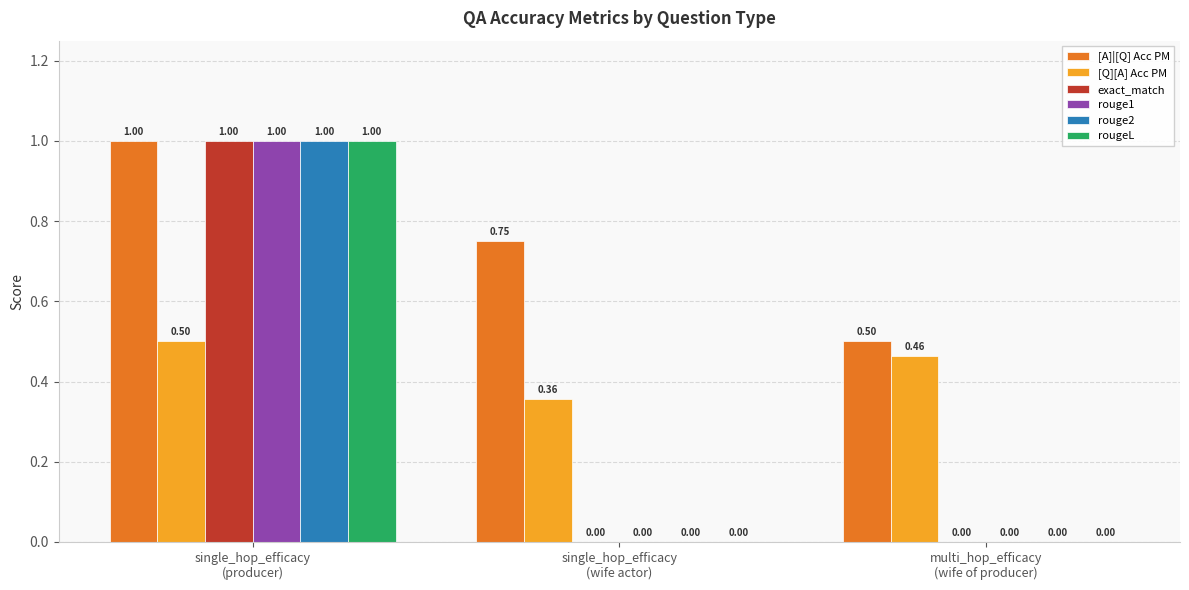

What is the sum of all [Q][A] Acc PM values?

1.3